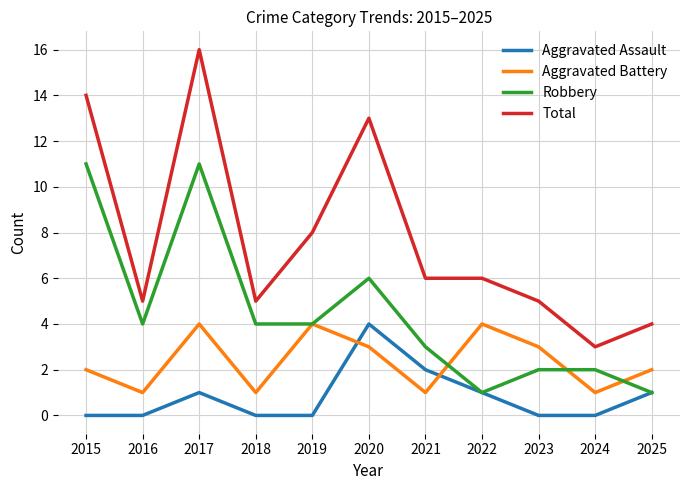

True or false: Total has a value of 22 at 2017.

False